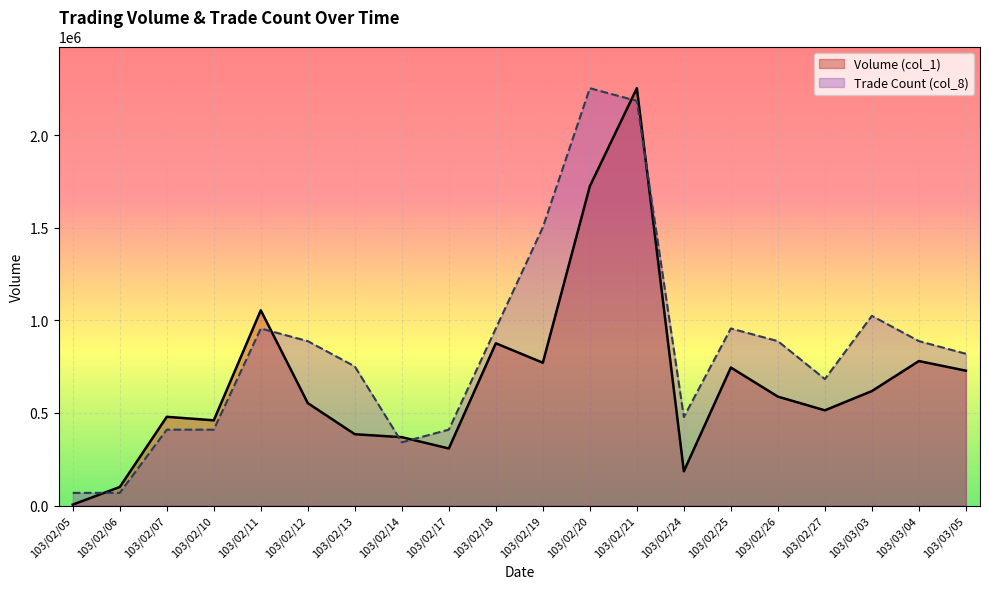

In Trade Count (col_8), how many points are lower than both neighbors (excluding endpoints)?

3